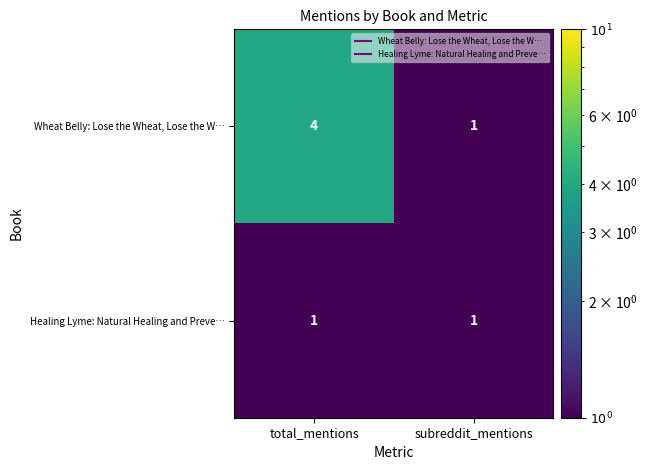

At which label is Wheat Belly: Lose the Wheat, Lose the W… closest to 2?

subreddit_mentions